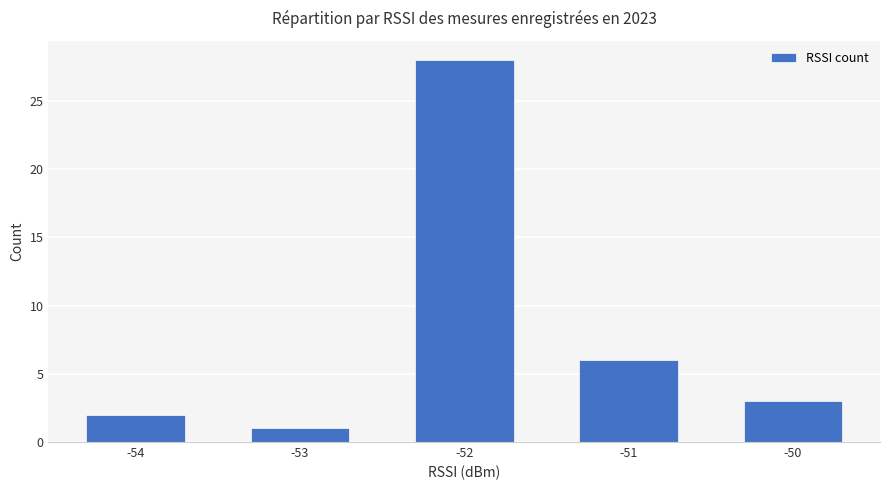

Does the chart contain any negative values?

No